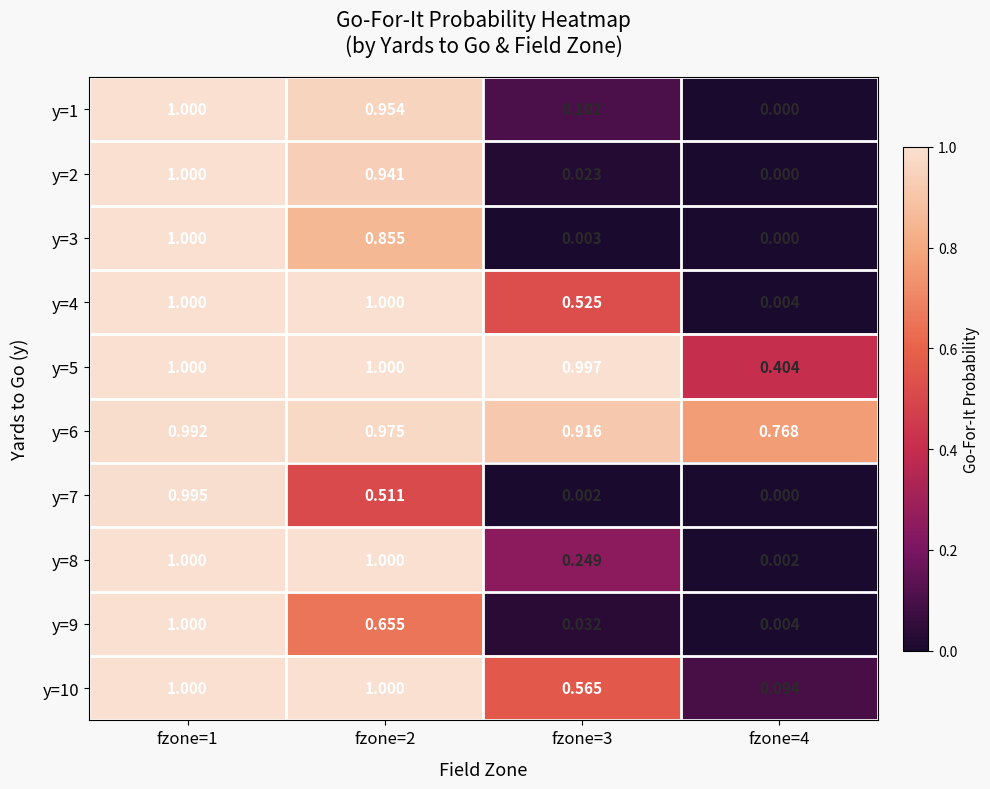

Is the value of y=3 at fzone=4 greater than the value of y=4 at fzone=4?

No